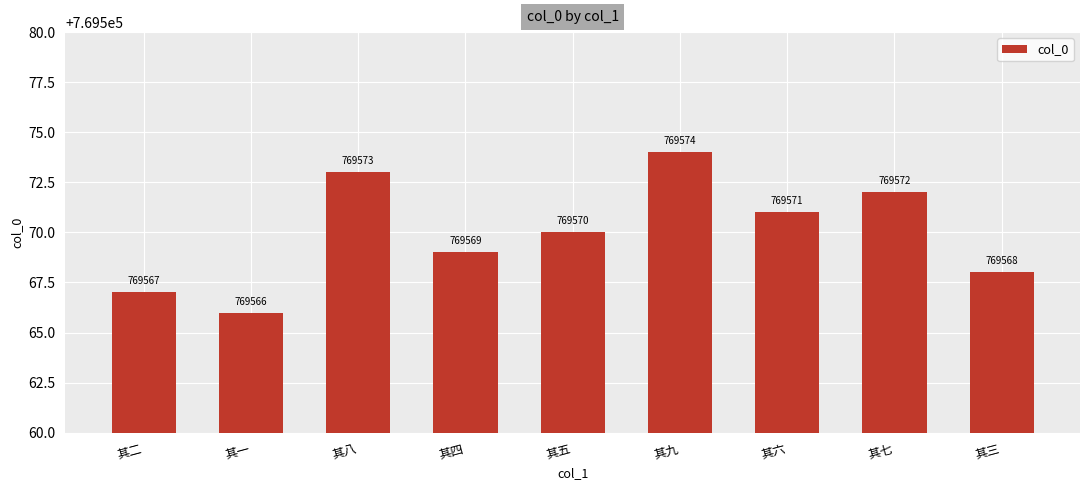

How many categories are shown in the chart?

9